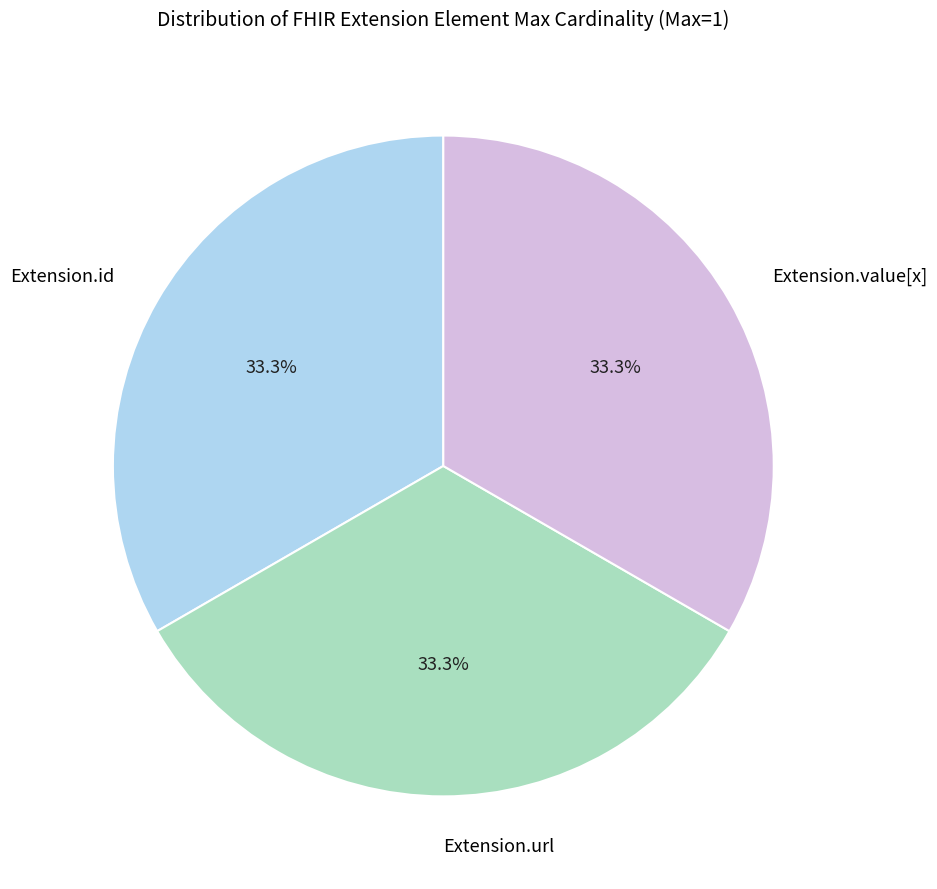

Does any single category account for the majority?

No